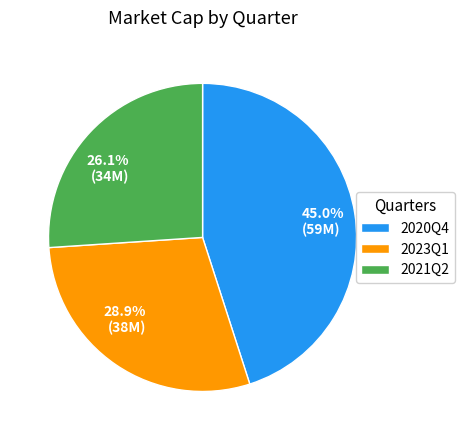

Count the number of slices in the pie.

3